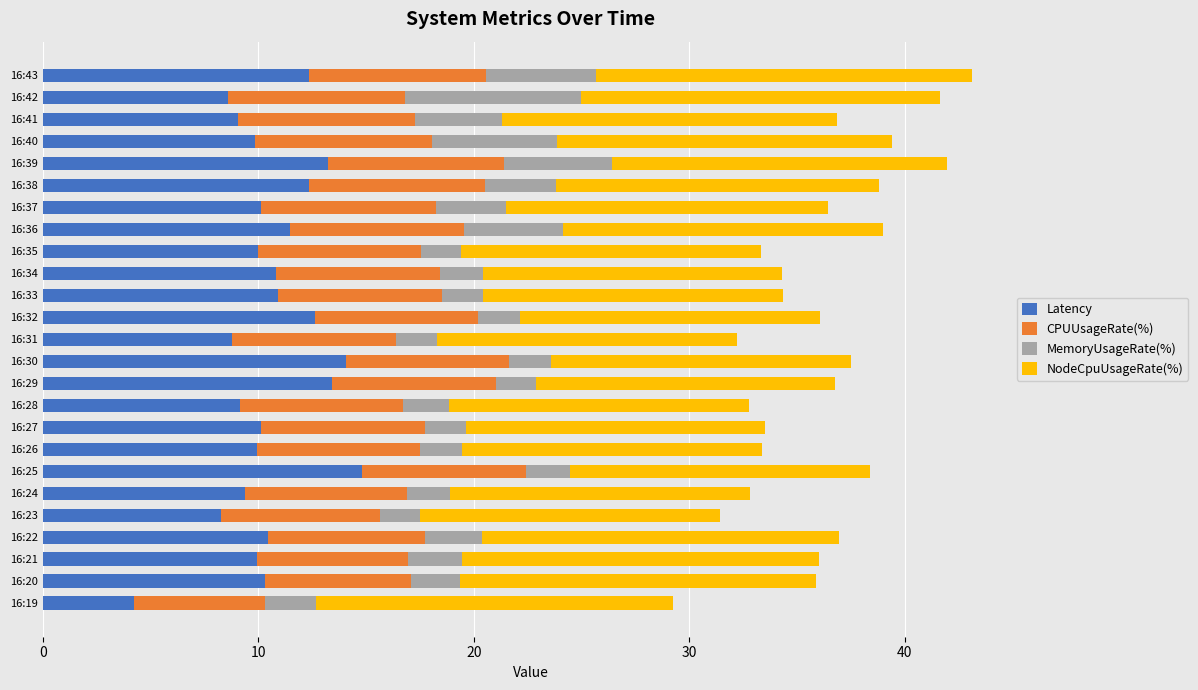

What is the minimum value for Latency?

4.2